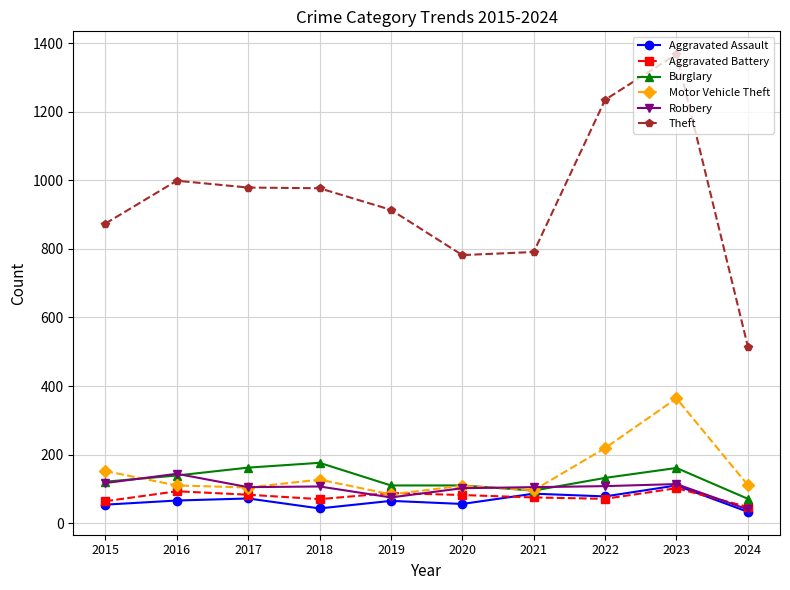

True or false: Theft has more than 1 points higher than both neighbors.

True